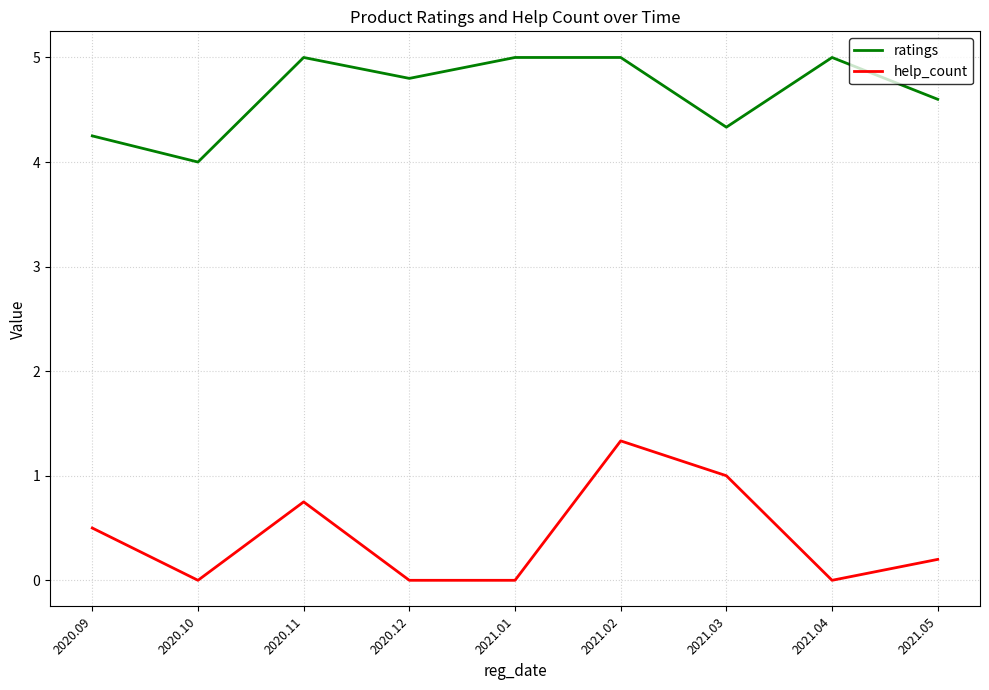

Which series has the widest spread of values?

help_count